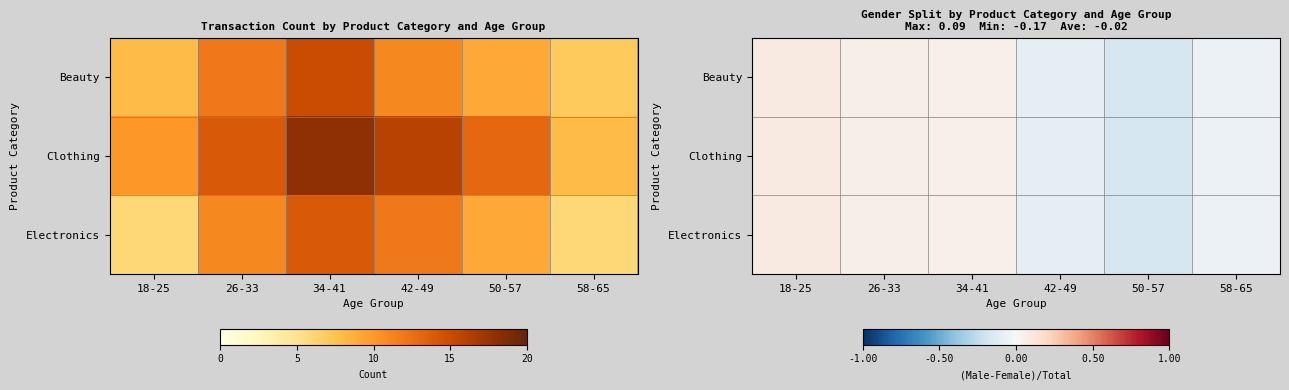

How many data points in Electronics are less than 0?

3